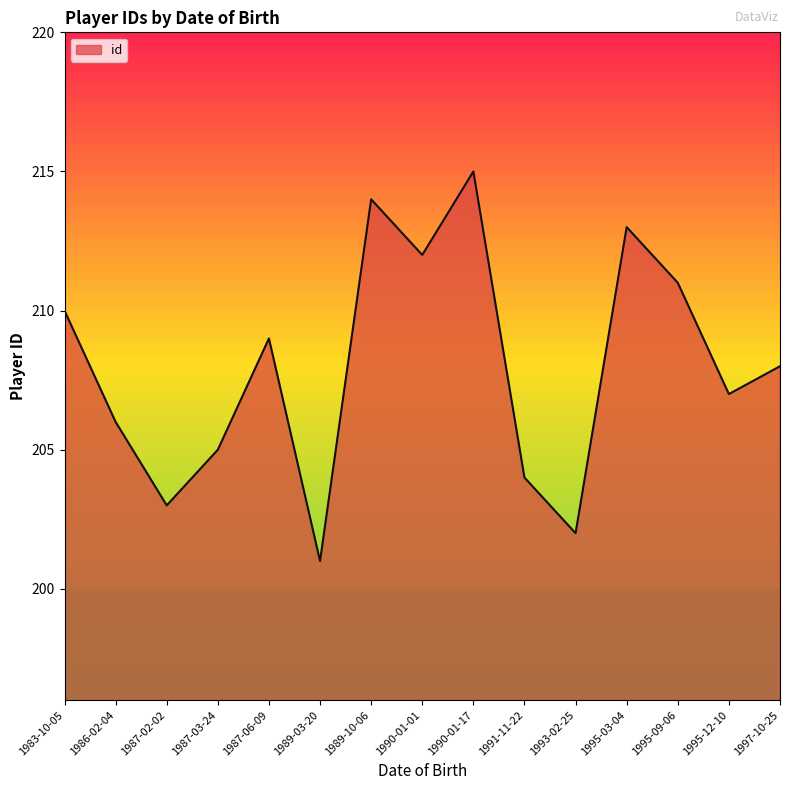

Where is the data nearest to the value 208?

1997-10-25